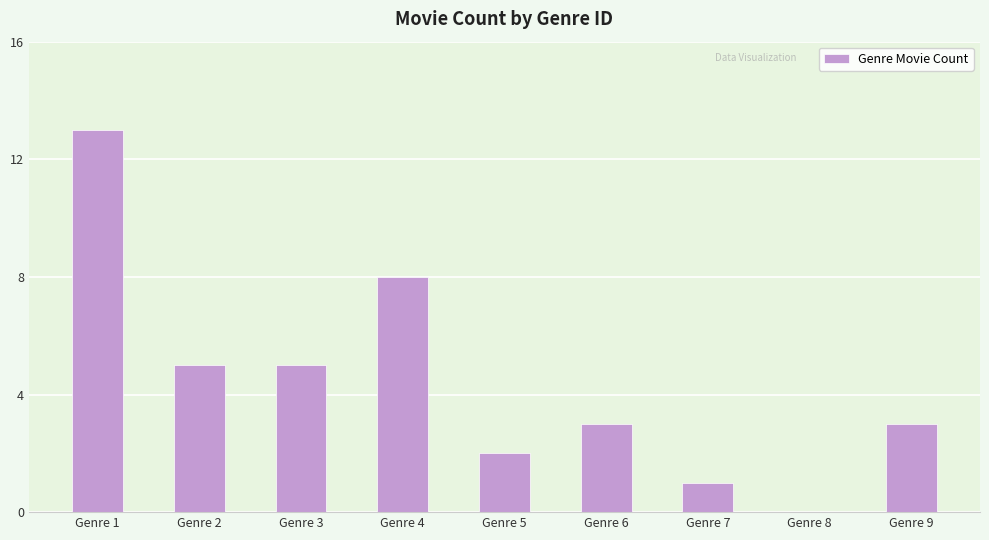

How many distinct data groups are displayed?

1